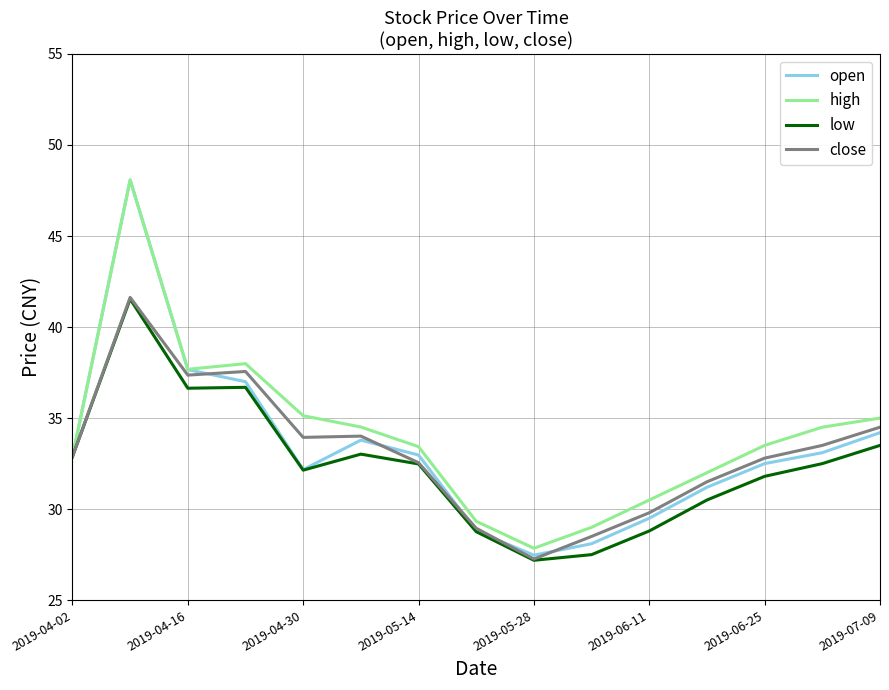

What is the maximum value shown in the chart?

48.1